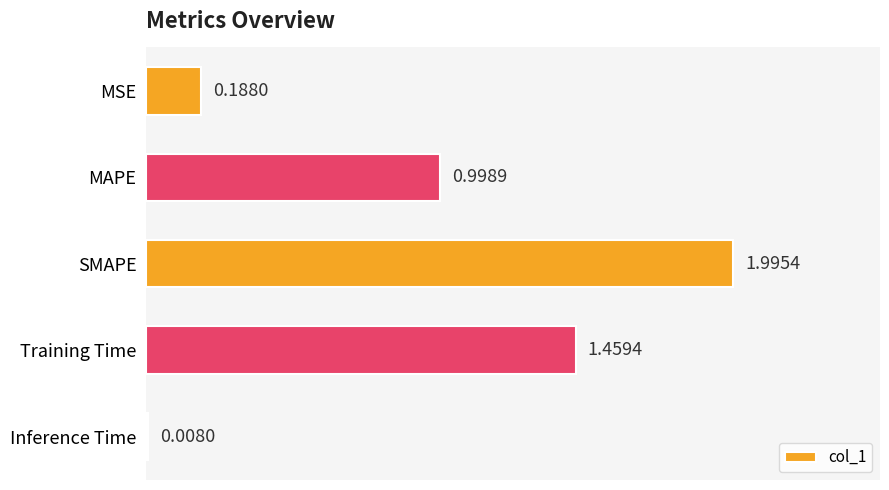

Rank the categories by value from lowest to highest.

Inference Time, MSE, MAPE, Training Time, SMAPE